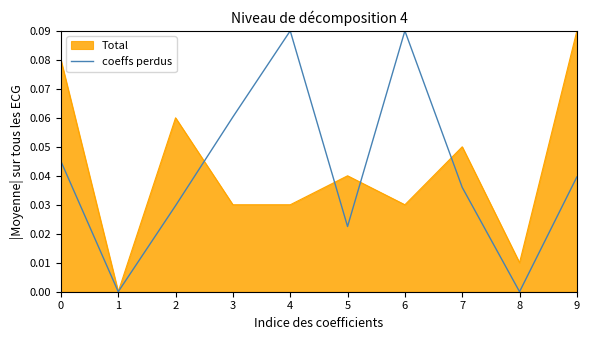

Does the chart display data point markers on the line(s)?

No